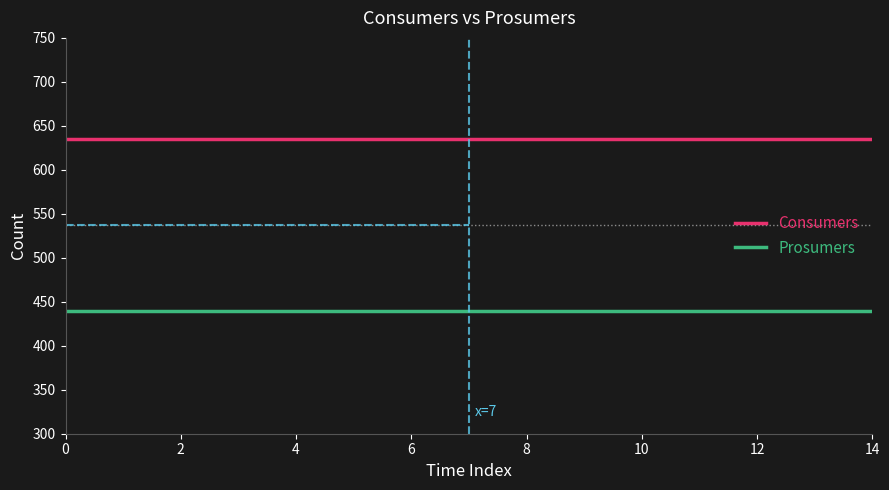

List the series in order of their overall mean, highest first.

Consumers, Prosumers